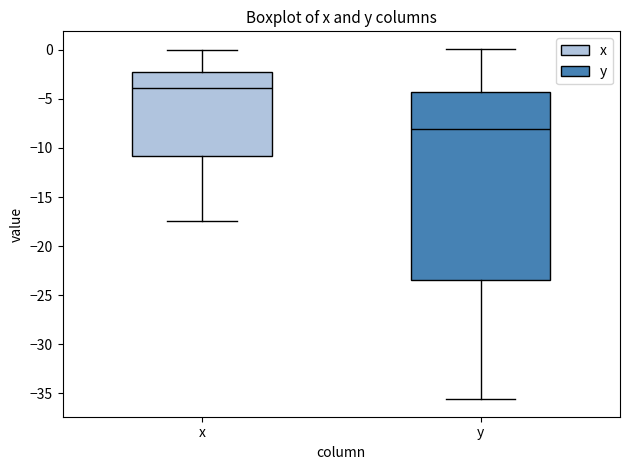

Which box has the highest median line?

x